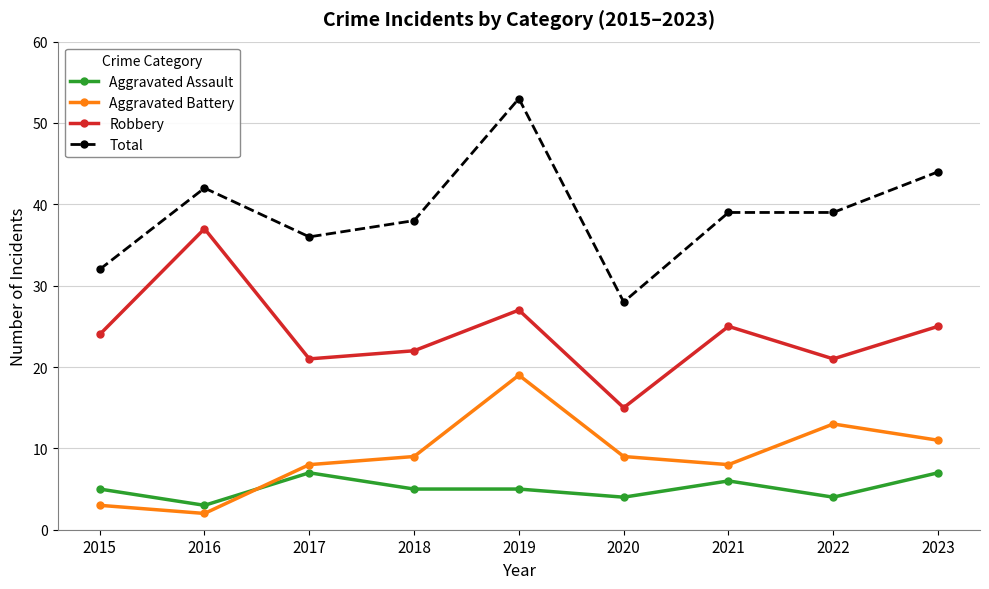

What is the value of the Robbery point at the 1st from the left?

24